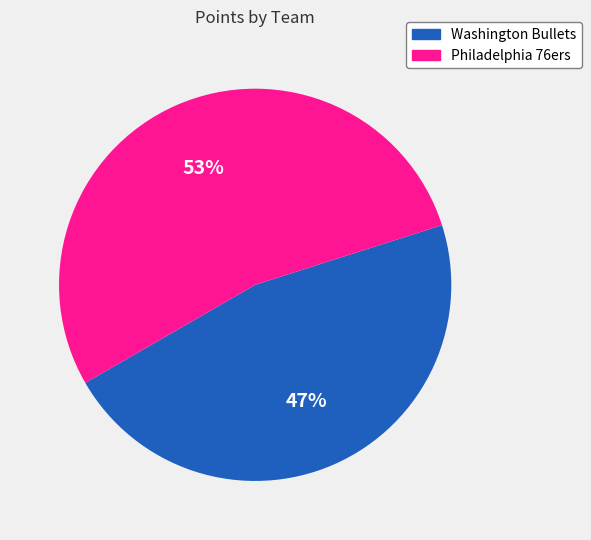

What is the ratio of the value at Washington Bullets to the value at Philadelphia 76ers?

0.9